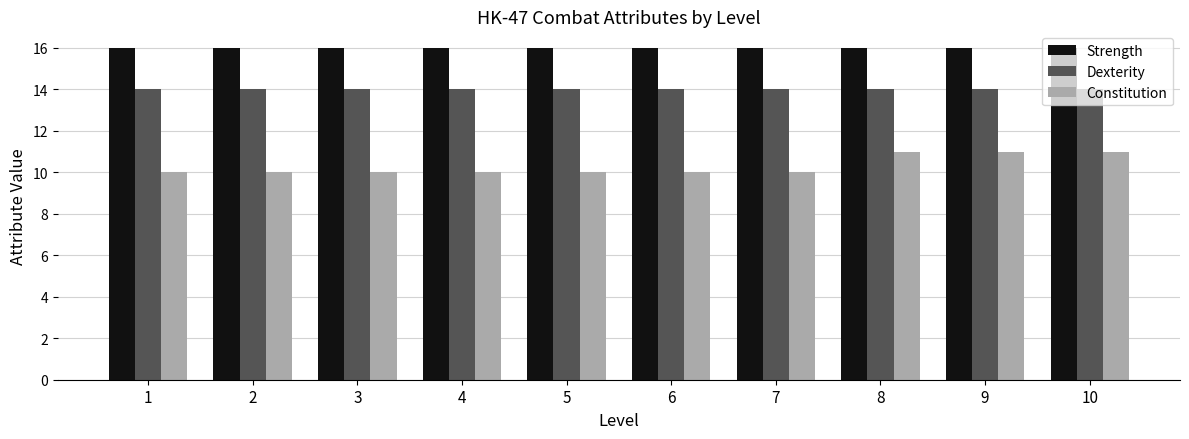

What is the sum of the Constitution values at 5 and 1?

20